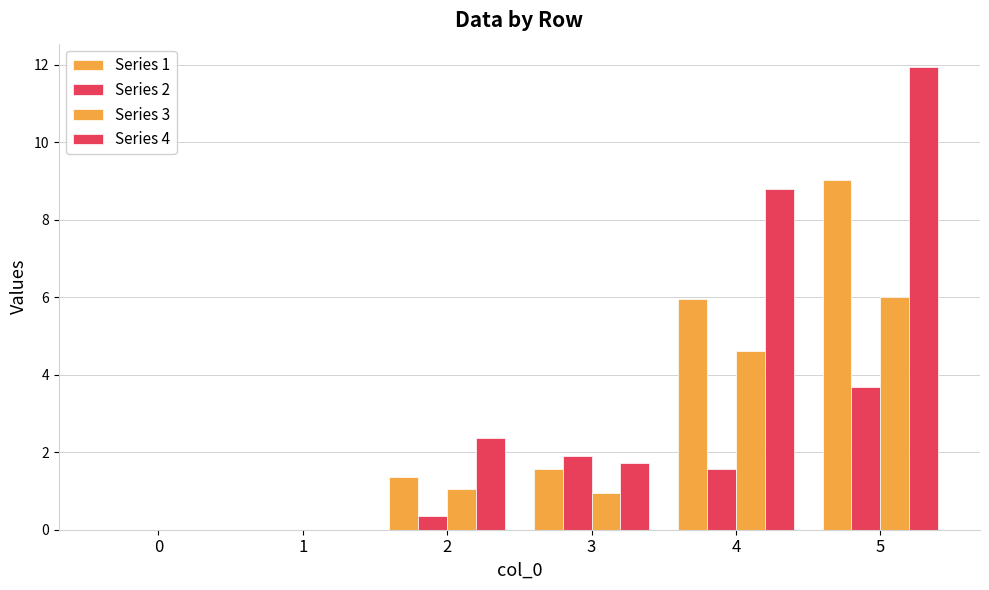

How many values in the Series 4 series exceed 2?

3